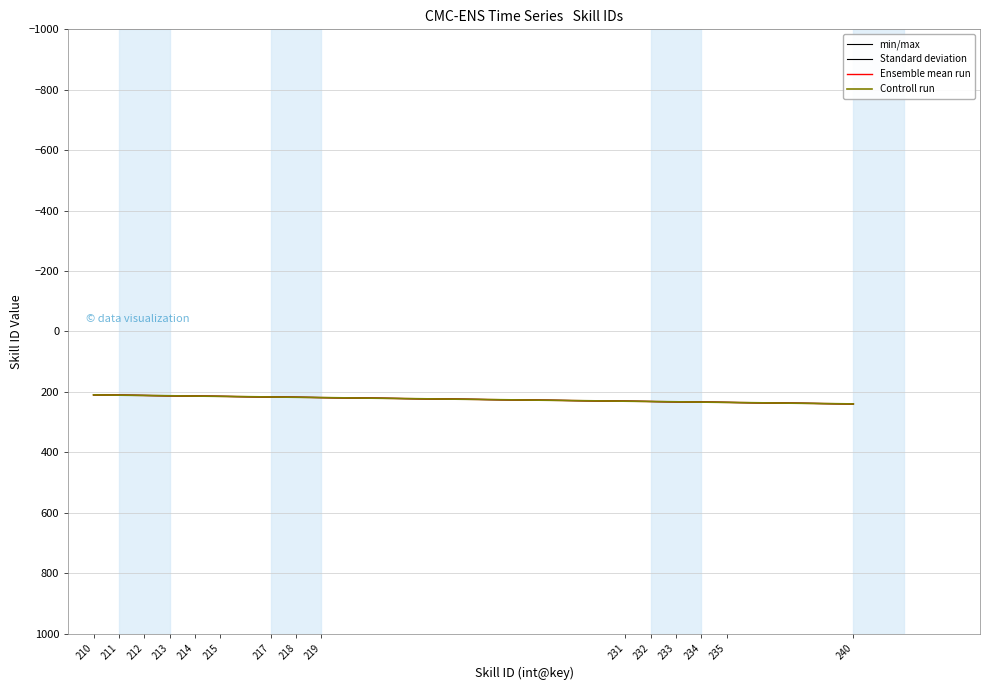

What is the smallest value displayed?

210